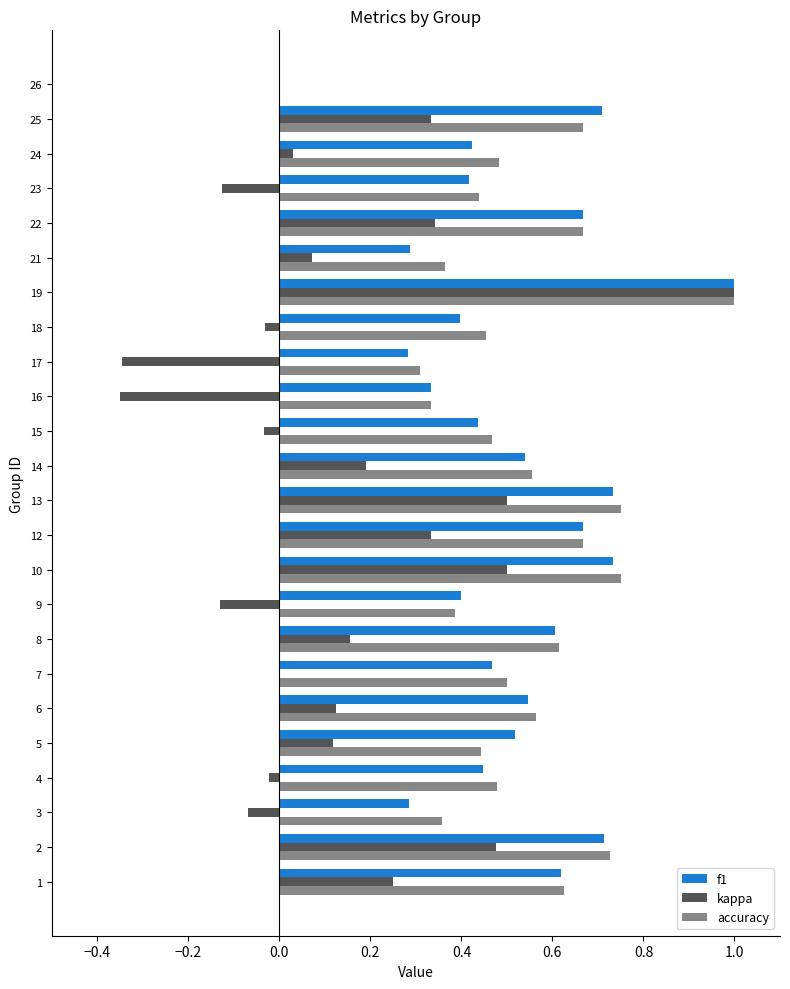

What is the maximum value shown in the chart?

1.0